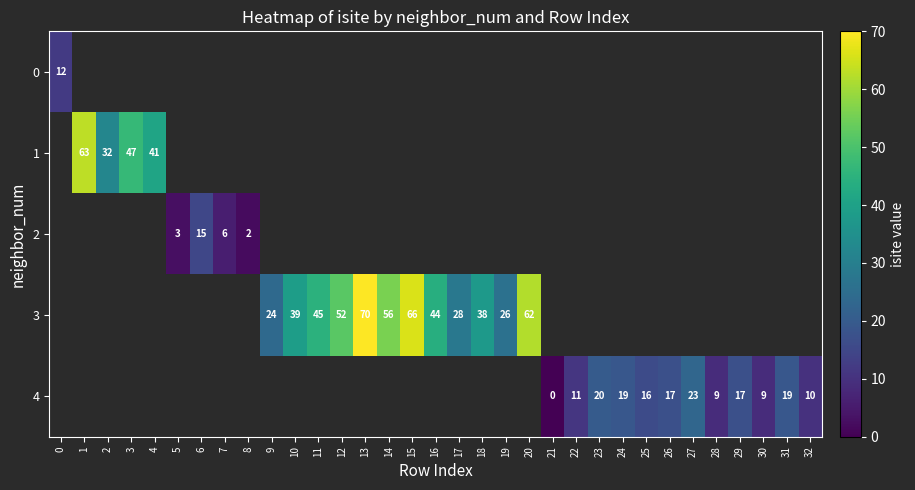

Is it true that 4 equals 20 at 23?

True